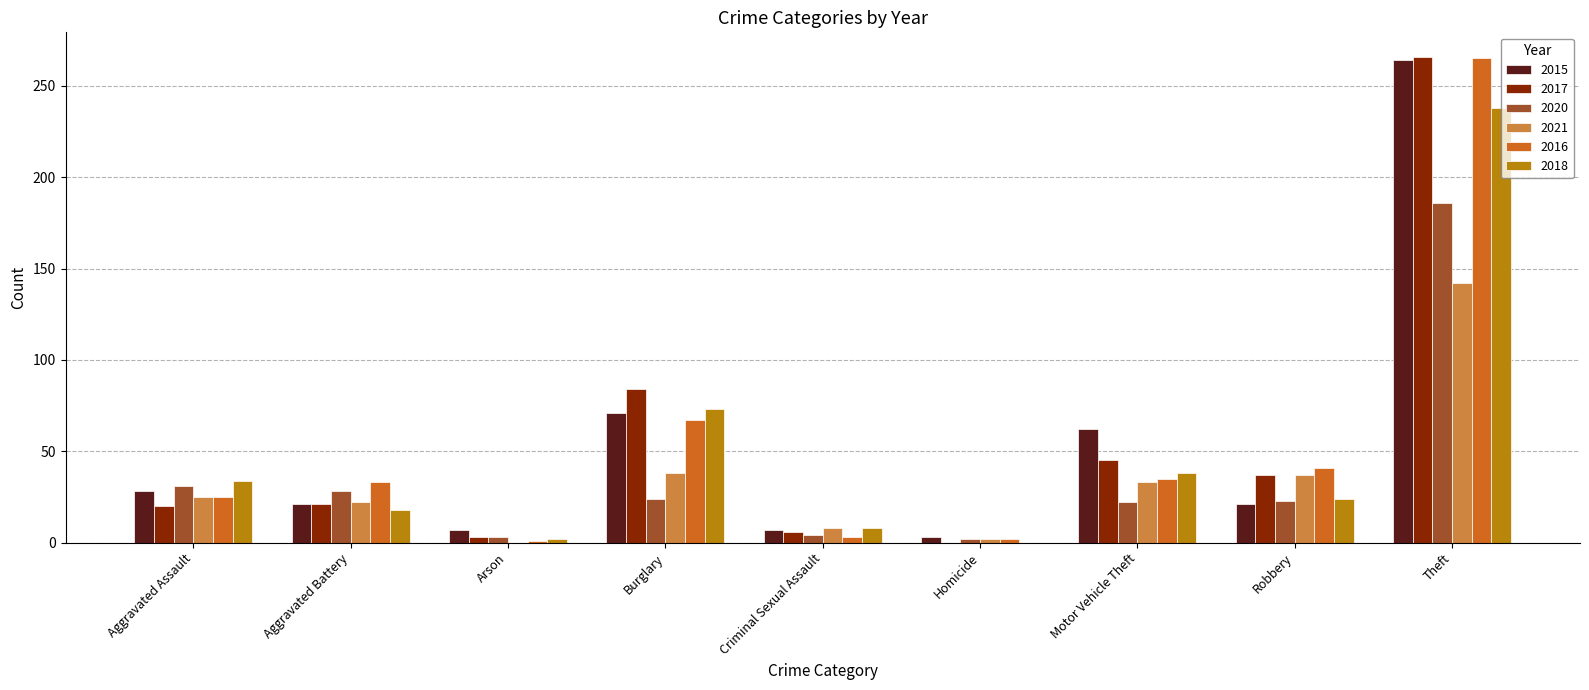

Which series changed the most between Motor Vehicle Theft and Theft?

2016